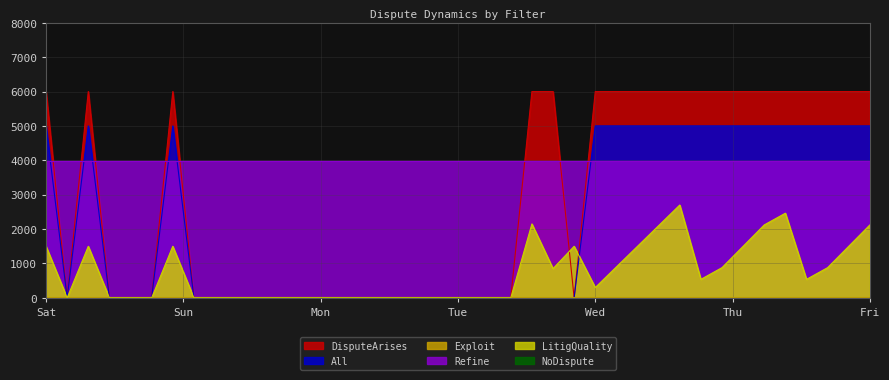

True or false: LitigQuality and All cross at least once.

True